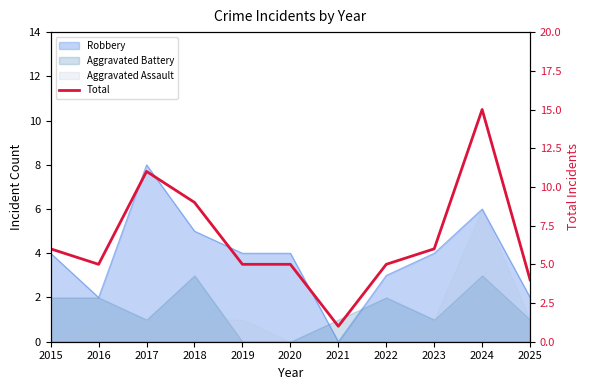

The chart shows a value of 6 at 2017. True or false?

False